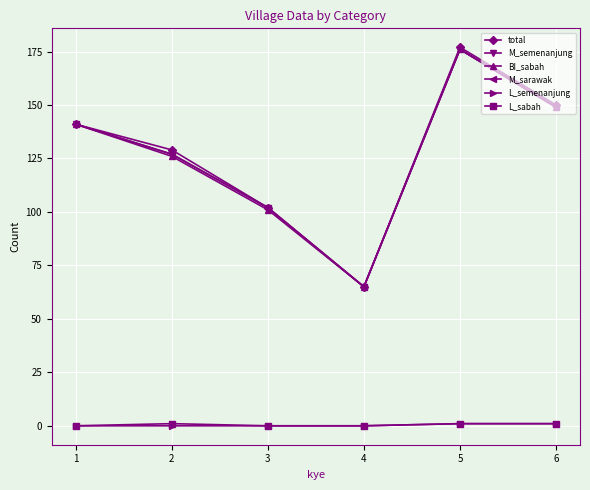

True or false: M_semenanjung and M_sarawak intersect in this chart.

False